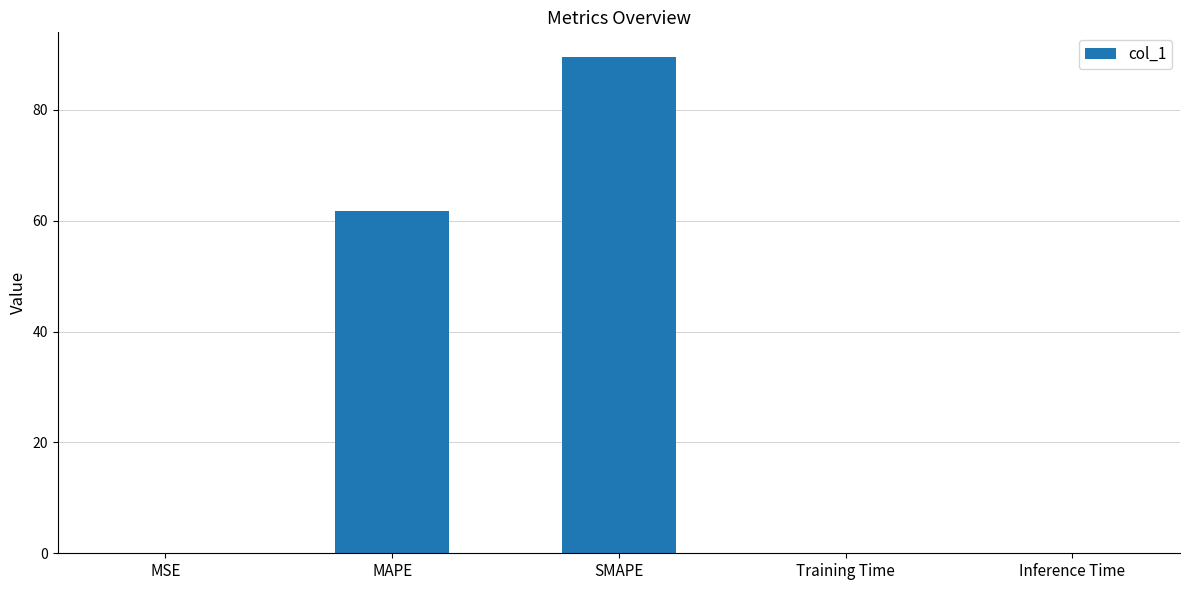

At which label is the value closest to 44?

MAPE